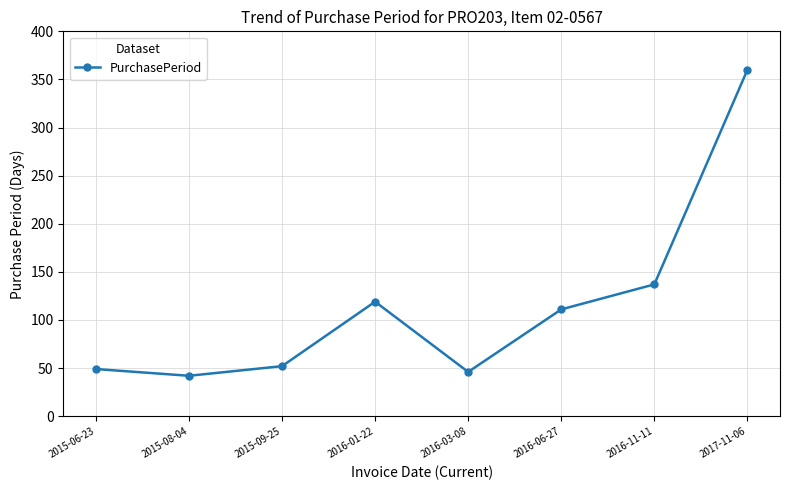

How many interior local peaks (higher than both neighbors) does the data have?

1